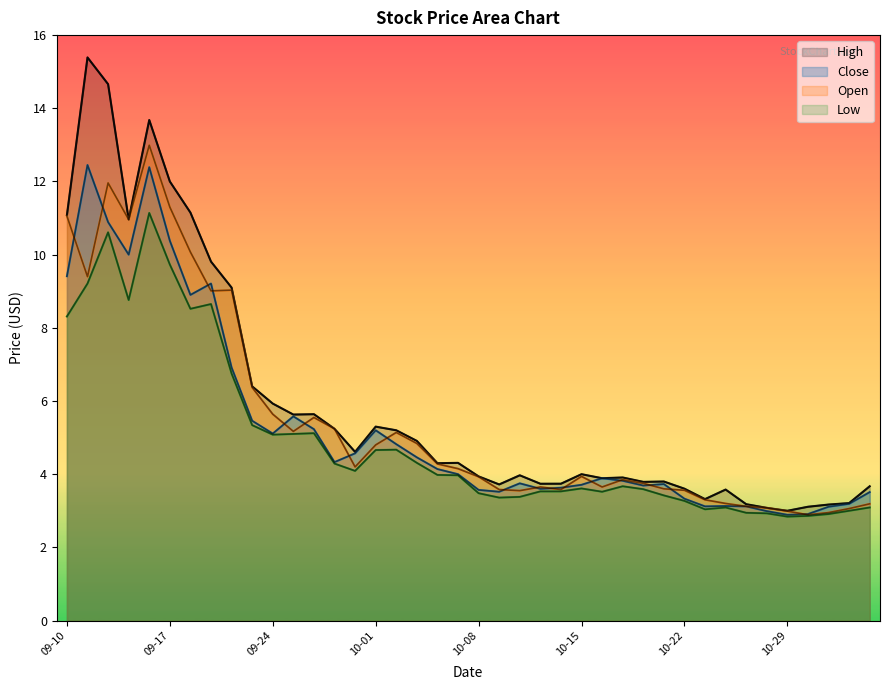

What is the spread (max minus min) of values at 2021-09-21?

1.2